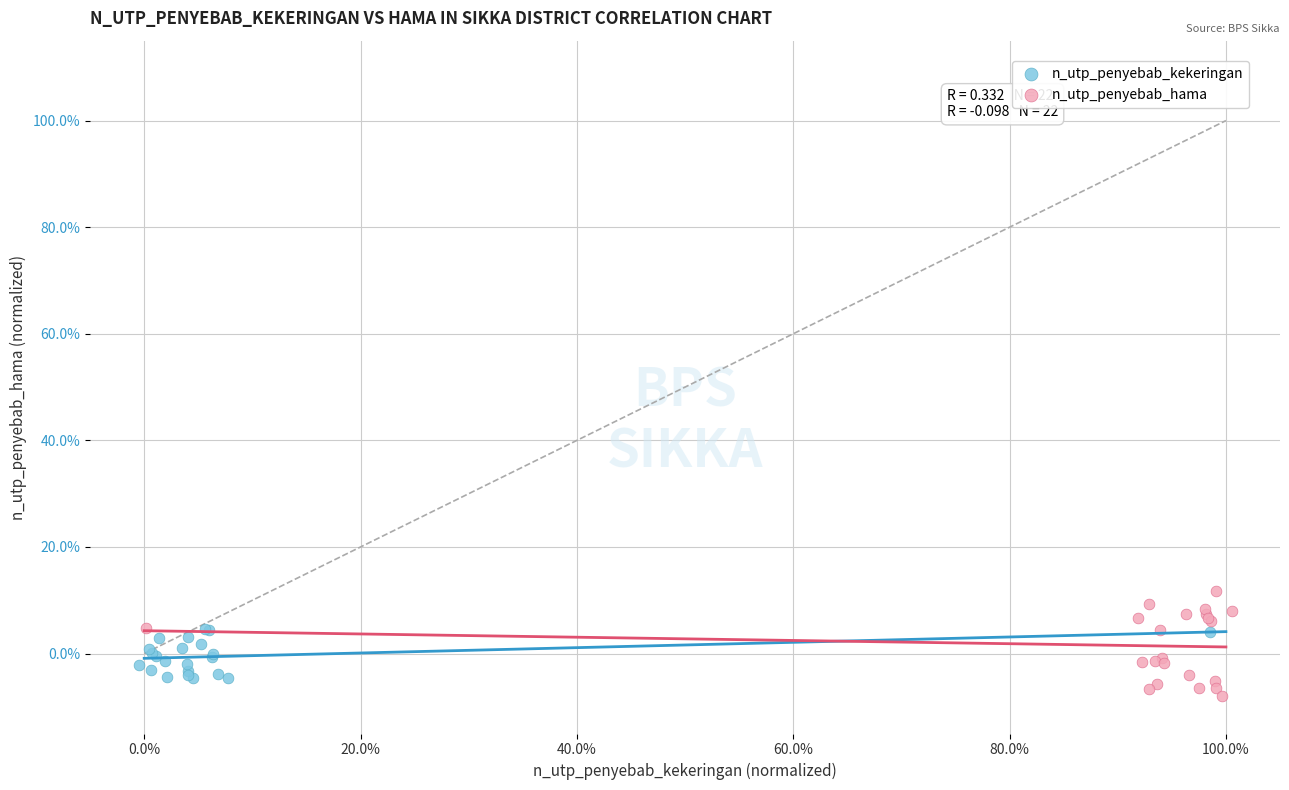

What are all the series names shown in the legend?

n_utp_penyebab_kekeringan, n_utp_penyebab_hama